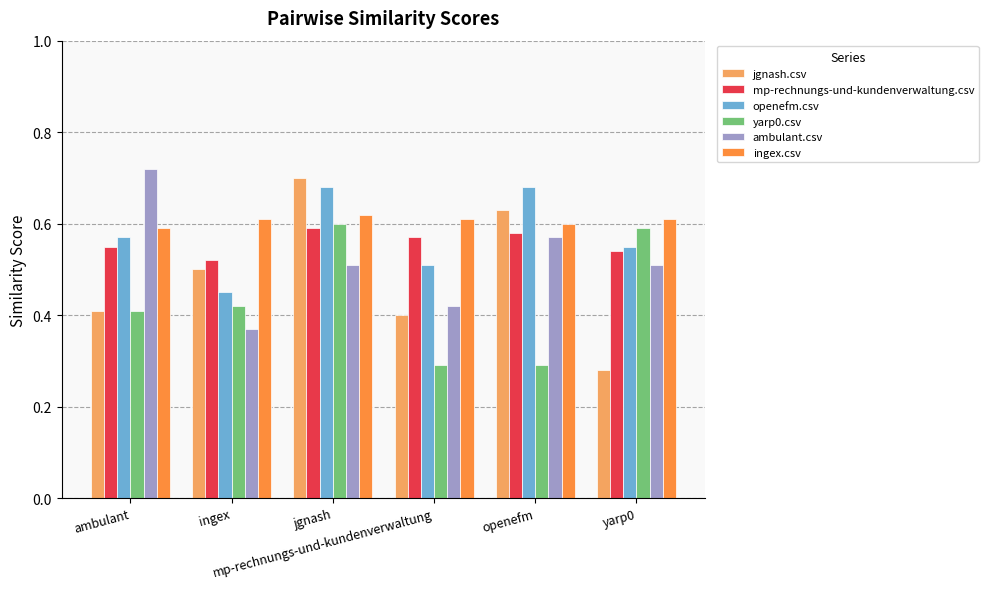

Which series has the largest range (max minus min)?

jgnash.csv